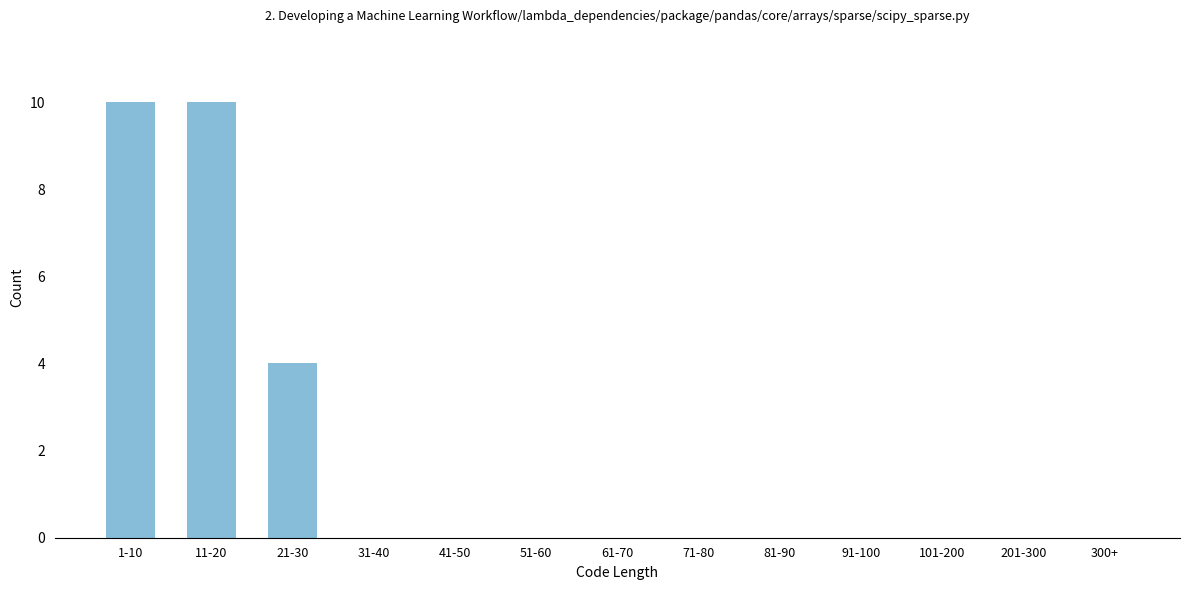

Reading right to left, transcribe all the data shown in this chart.

300+=0	201-300=0	101-200=0	91-100=0	81-90=0	71-80=0	61-70=0	51-60=0	41-50=0	31-40=0	21-30=4	11-20=10	1-10=10